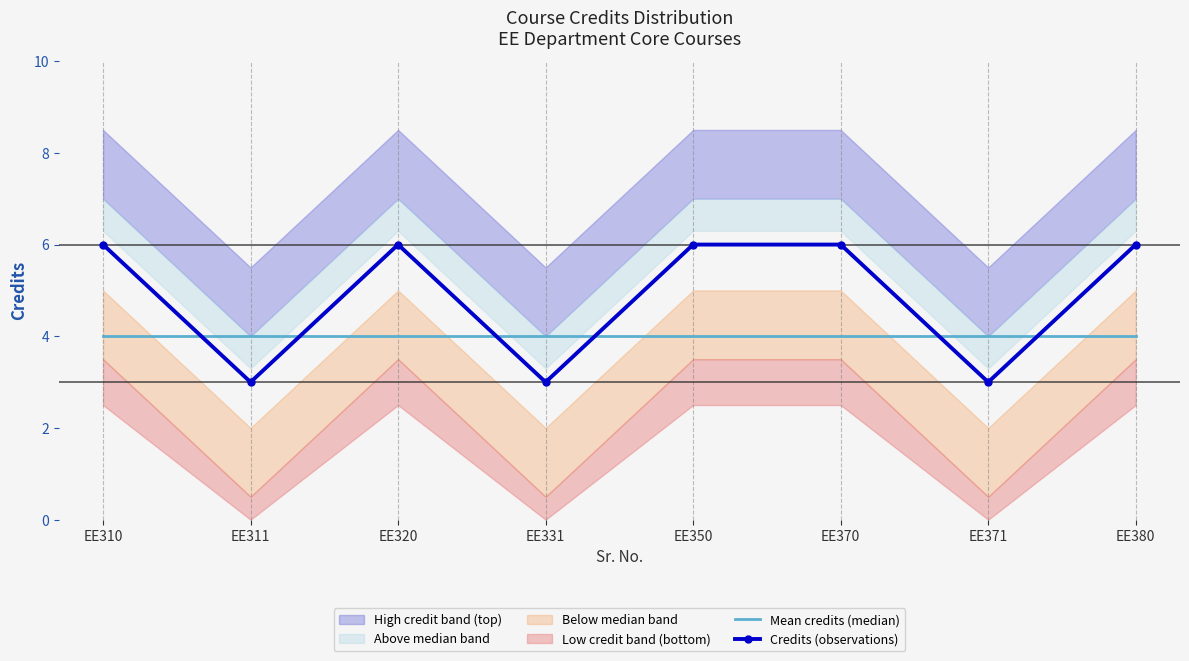

Reading left to right, transcribe all the data shown in this chart.

Mean credits (median): 4	4	4	4	4	4	4	4
Credits (observations): 6	3	6	3	6	6	3	6